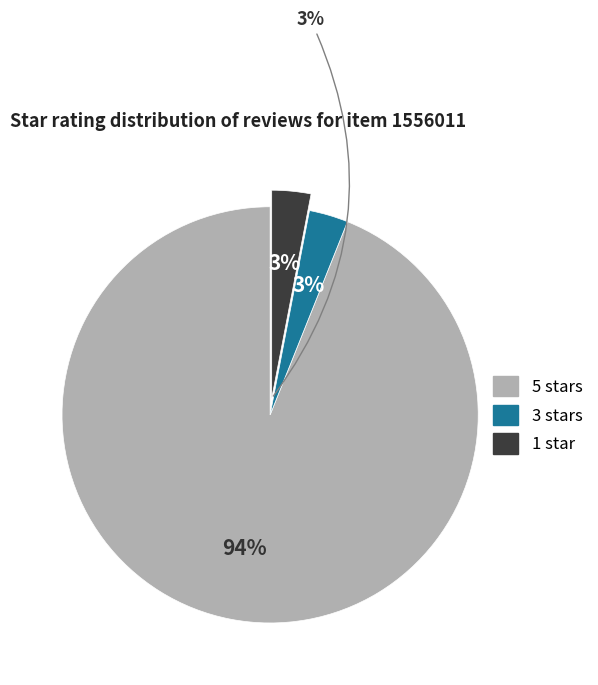

To the nearest percent, what portion does other represent?

3%